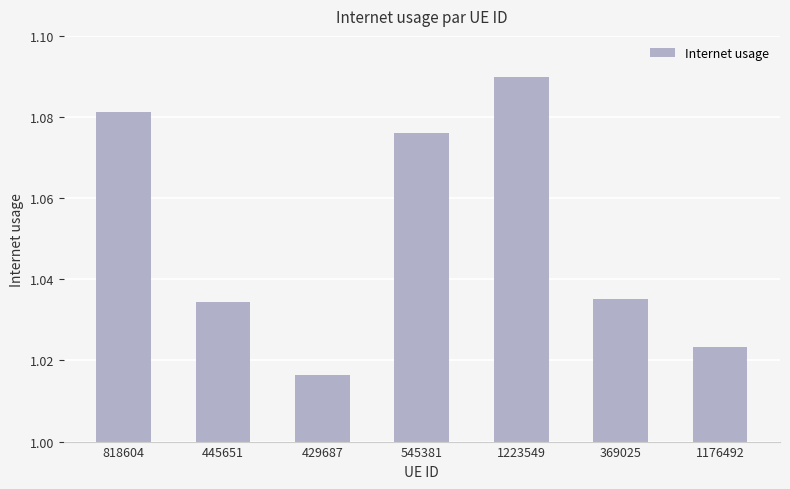

What is the label of the 4th bar from the left?

545381